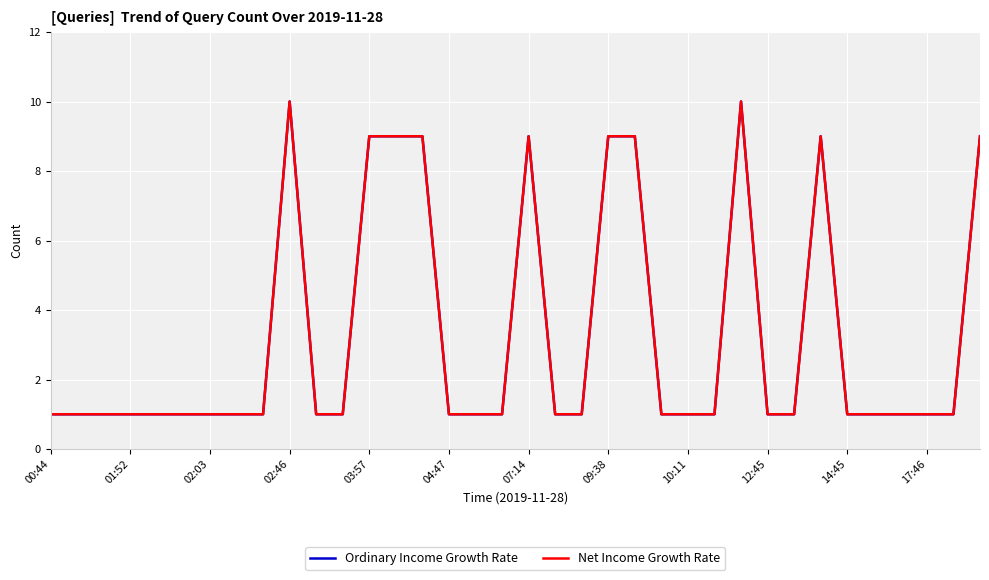

True or false: Net Income Growth Rate and Ordinary Income Growth Rate cross at least once.

False